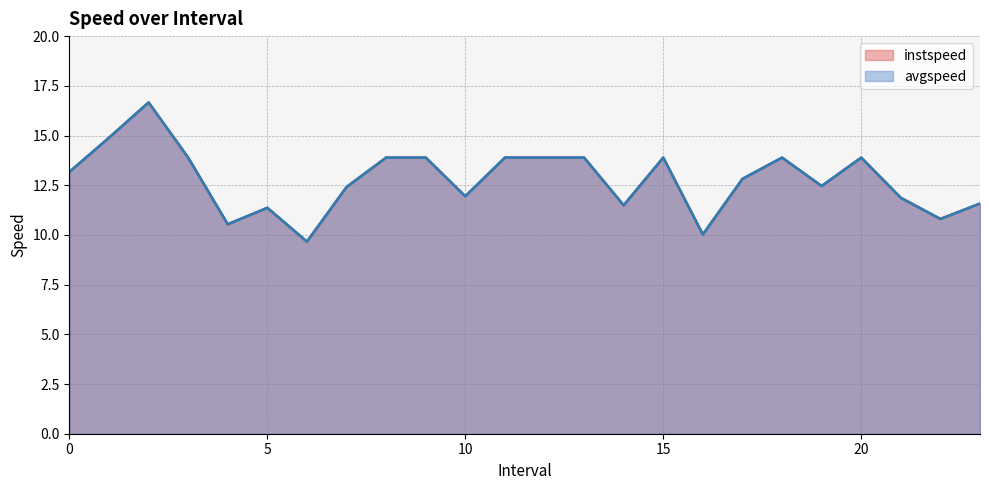

What is the sum of the avgspeed values at 14.0 and 23.0?

23.1